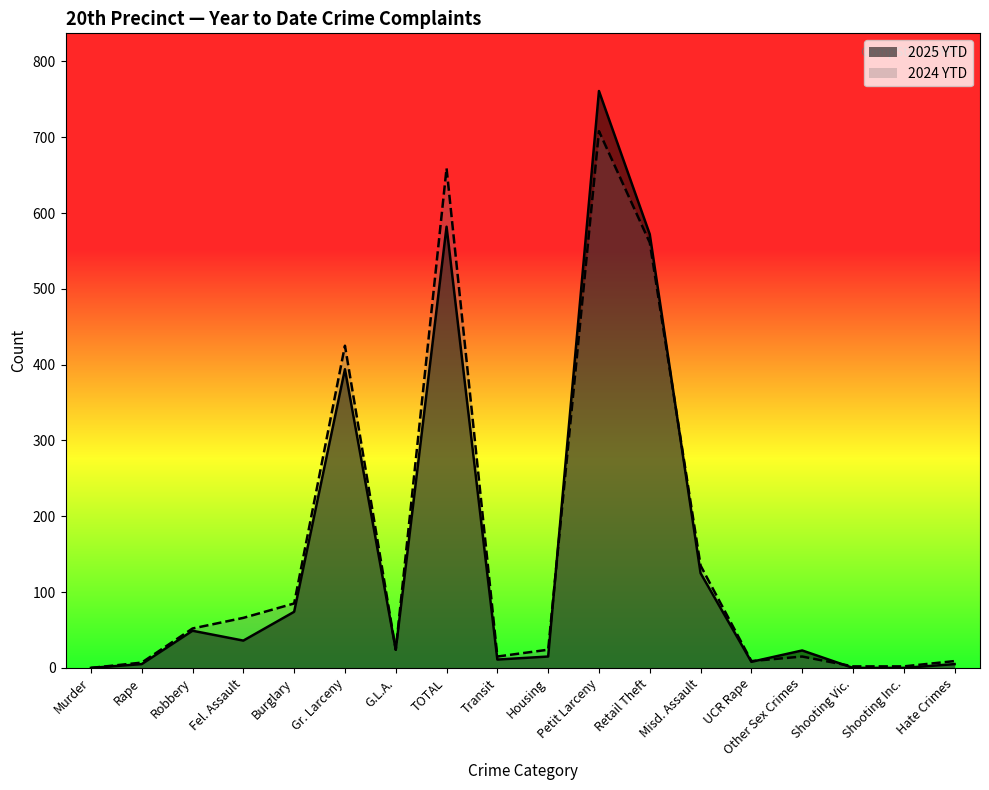

Is it true that 2025 YTD equals -429 at Shooting Inc.?

False